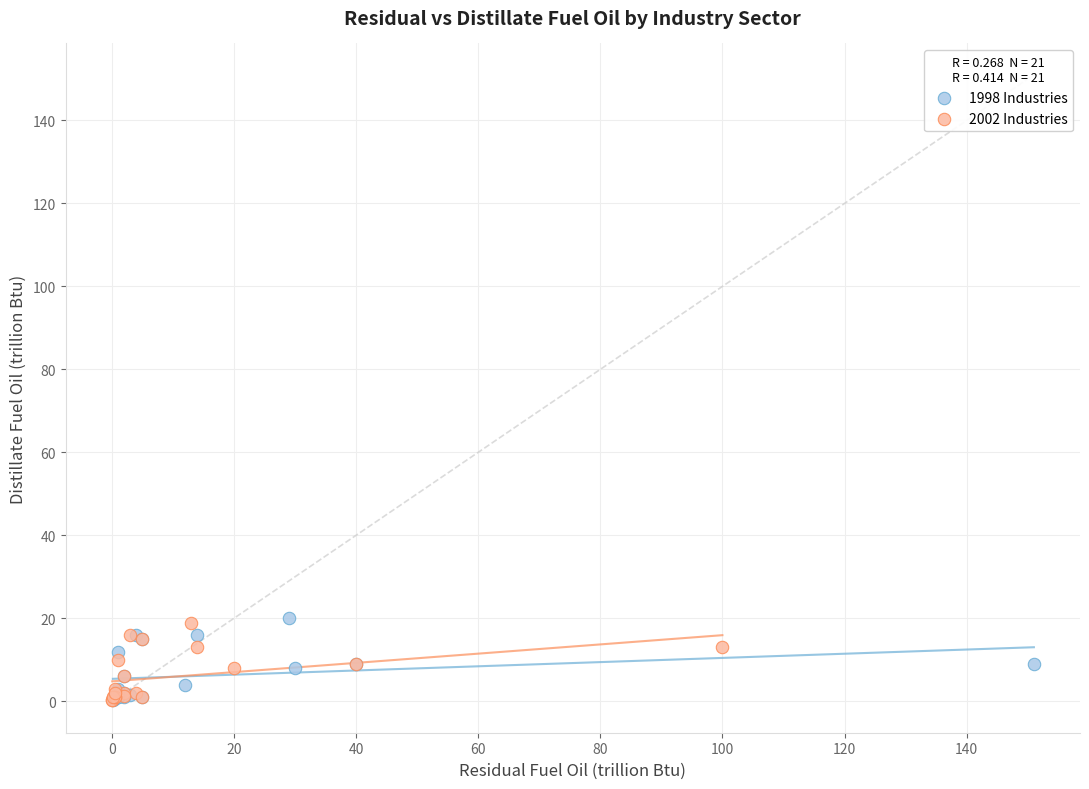

What are all the series names shown in the legend?

1998 Industries, 2002 Industries